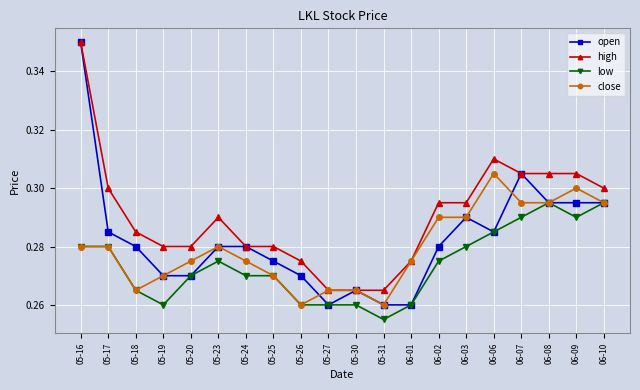

The close series shows 0.2 at 05-16. True or false?

False